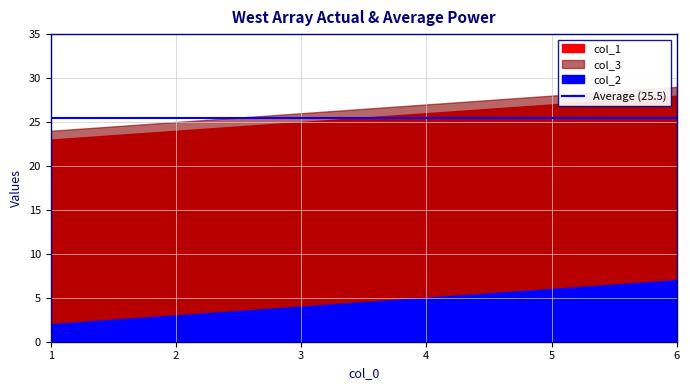

List the series in order of their peak value, highest first.

col_3, col_1, col_2